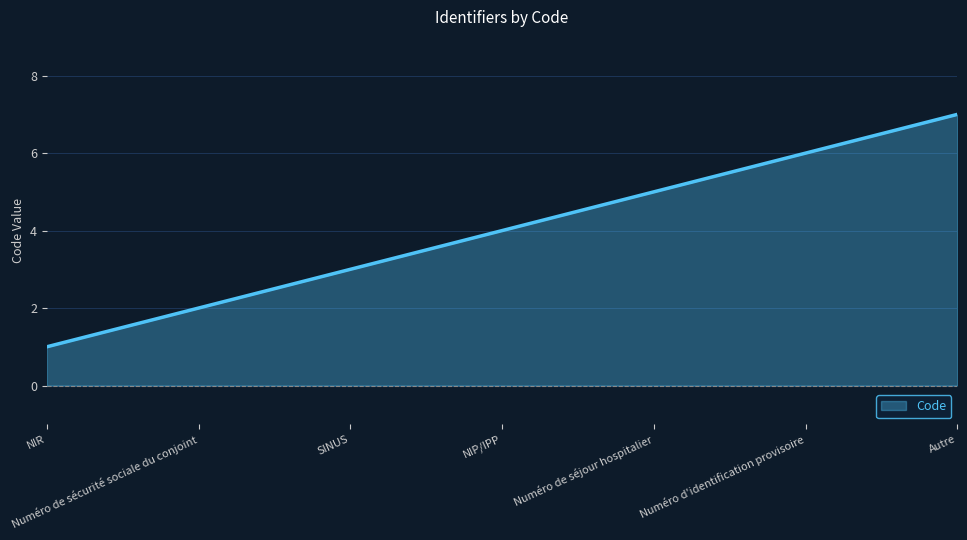

What is the approximate value at SINUS?

3